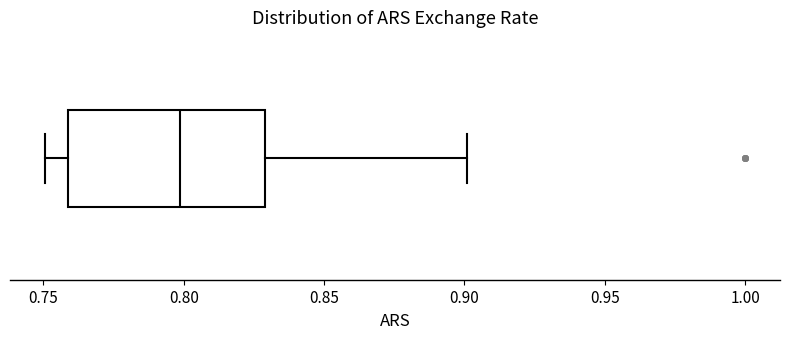

Read this box plot against the x-axis: the position of the median line, the range covered by the box, and the ends of both whiskers. The values are not printed on the chart, so give them approximately, as read against the axis.

median 0.80, box 0.76 to 0.83, whiskers 0.75 to 0.90